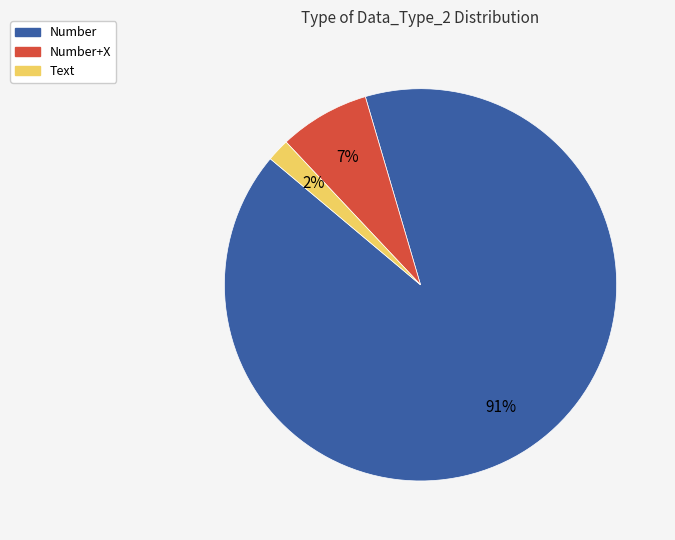

What percentage is the Number slice, to the nearest percent?

91%